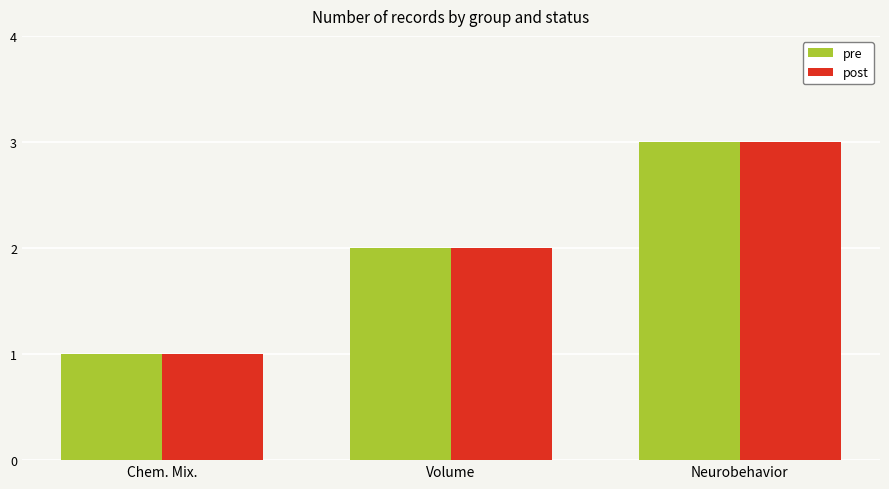

What is the maximum value for pre?

3